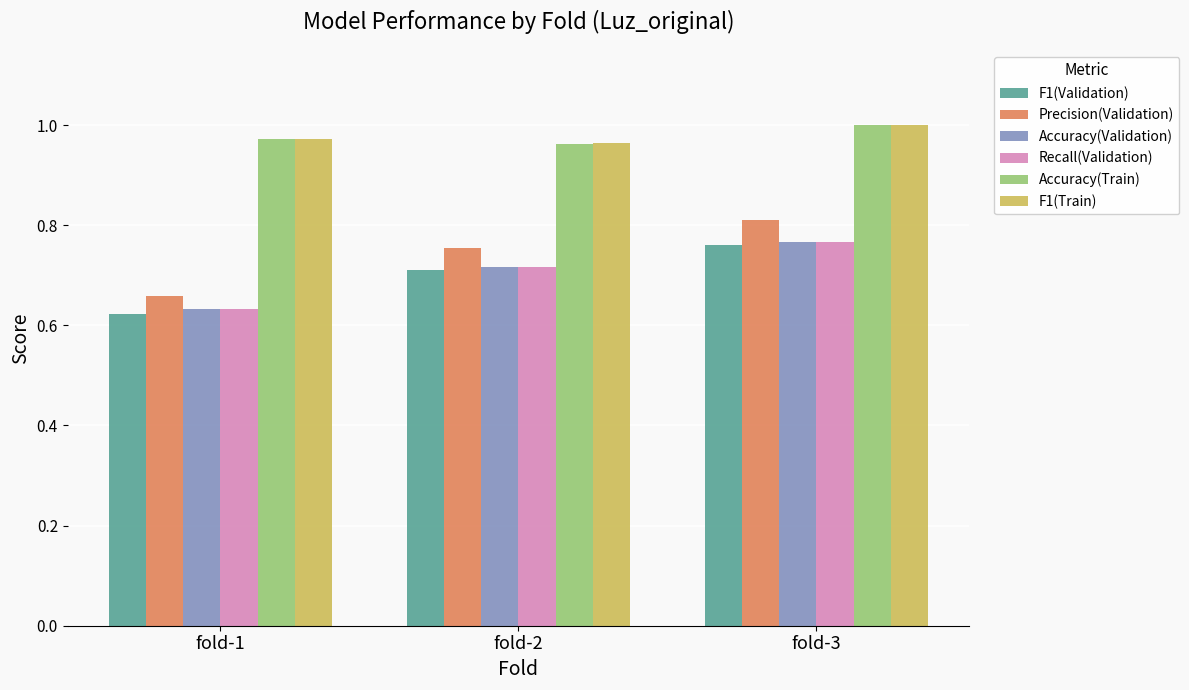

What is the sum of all Recall(Validation) values?

2.1